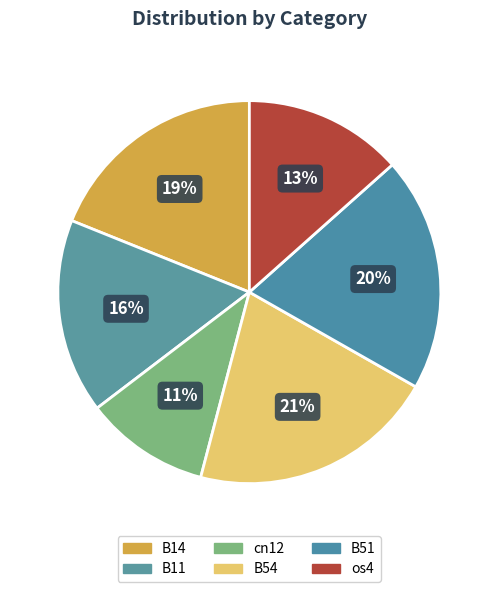

Combined, what portion of the pie is B51 and B11?

36.3%